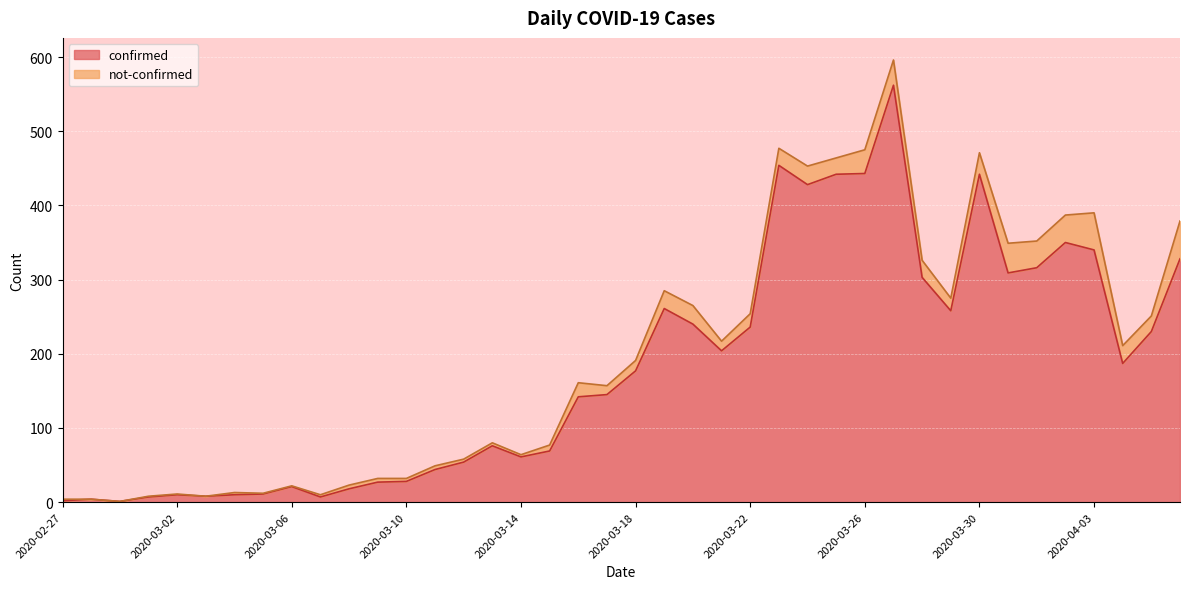

What is the smallest value displayed?

1